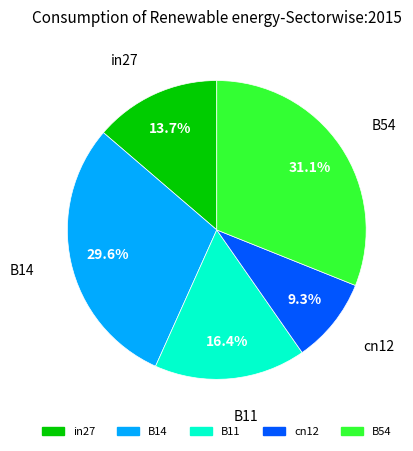

Is it true that B14 is 30% of the pie?

True